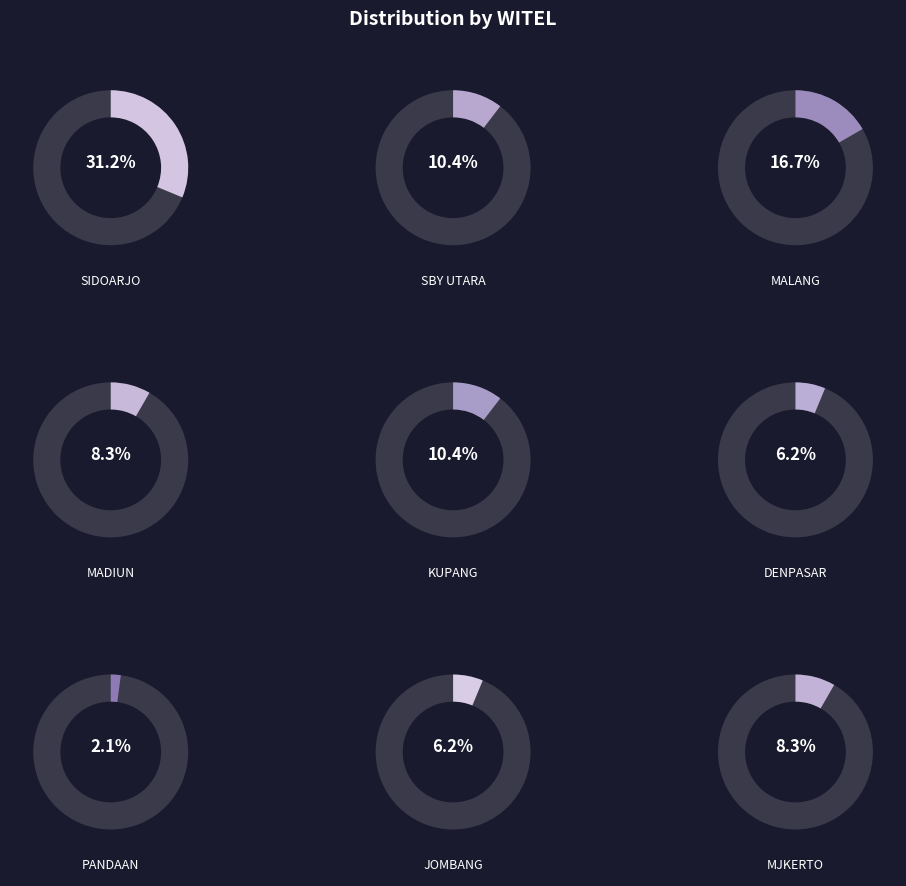

Which category has the biggest portion of the pie?

SIDOARJO